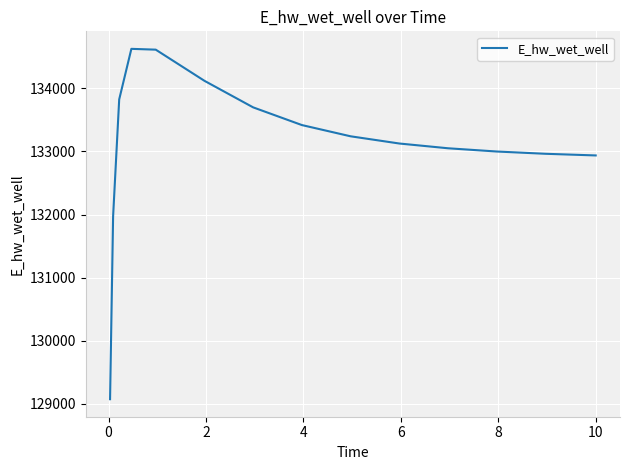

What is the greatest value displayed?

134628.0